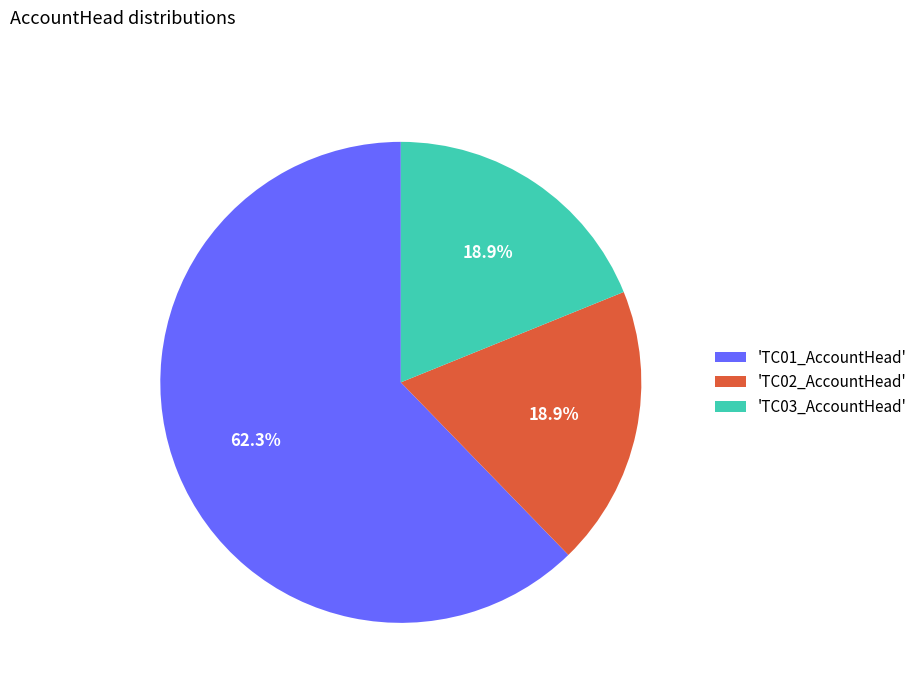

Is the sum of 'TC03_AccountHead' and 'TC01_AccountHead' greater than half?

Yes